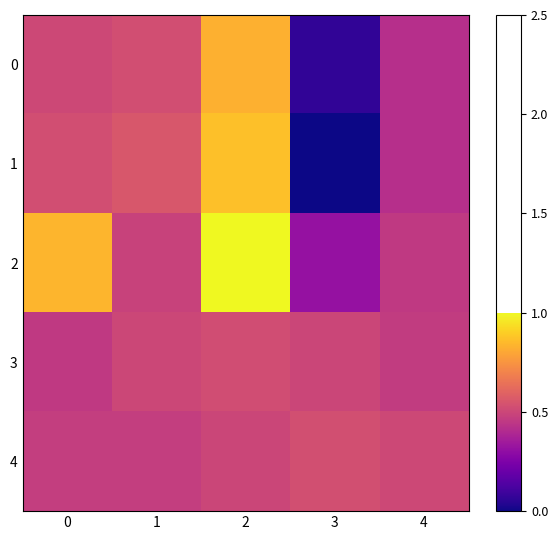

List the series in order of their peak value, highest first.

2, 1, 0, 4, 3